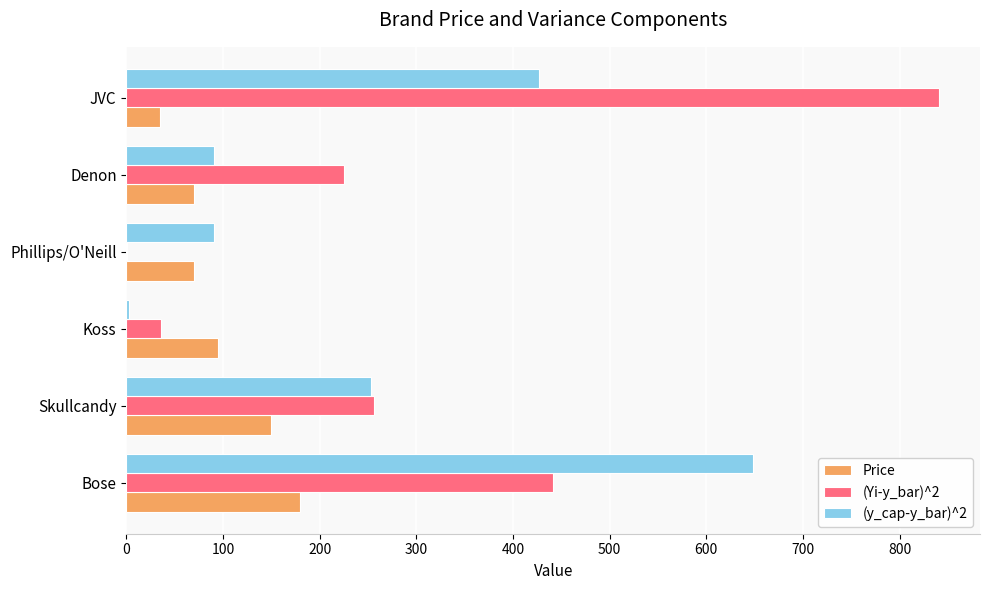

Which series has the largest total across all categories?

(Yi-y_bar)^2